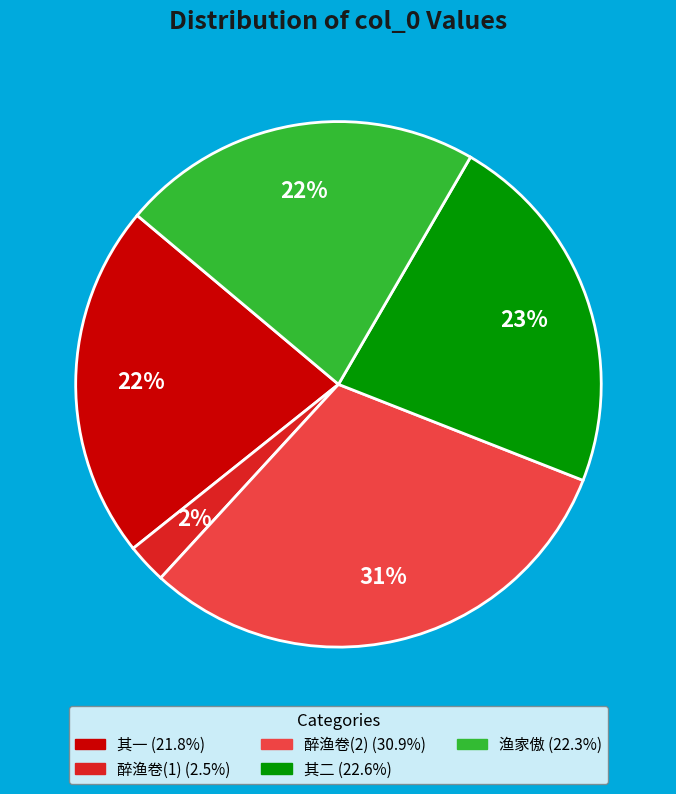

To the nearest percent, what is the average slice percentage?

20%